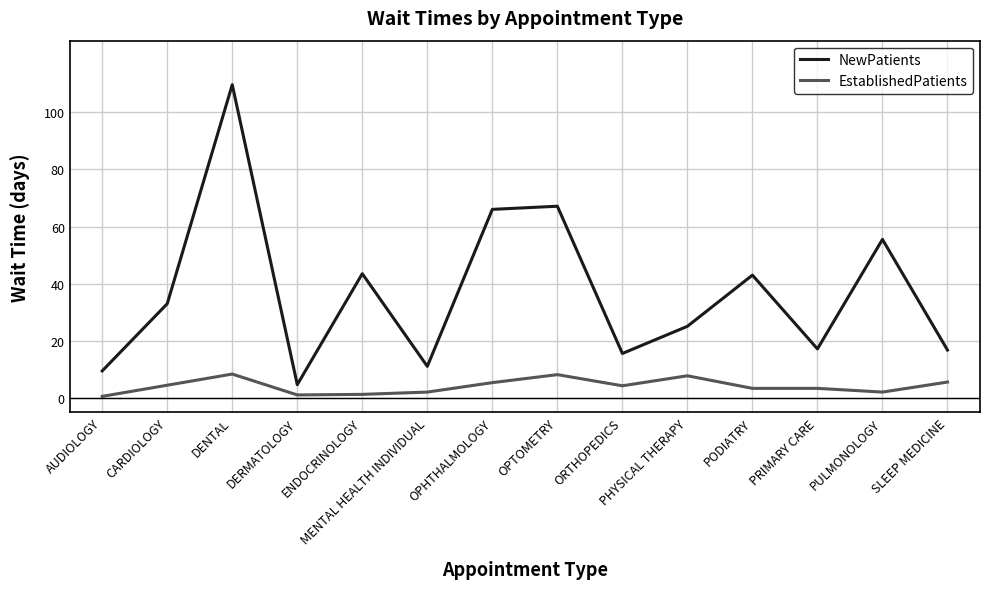

Where is the first local maximum for EstablishedPatients?

DENTAL